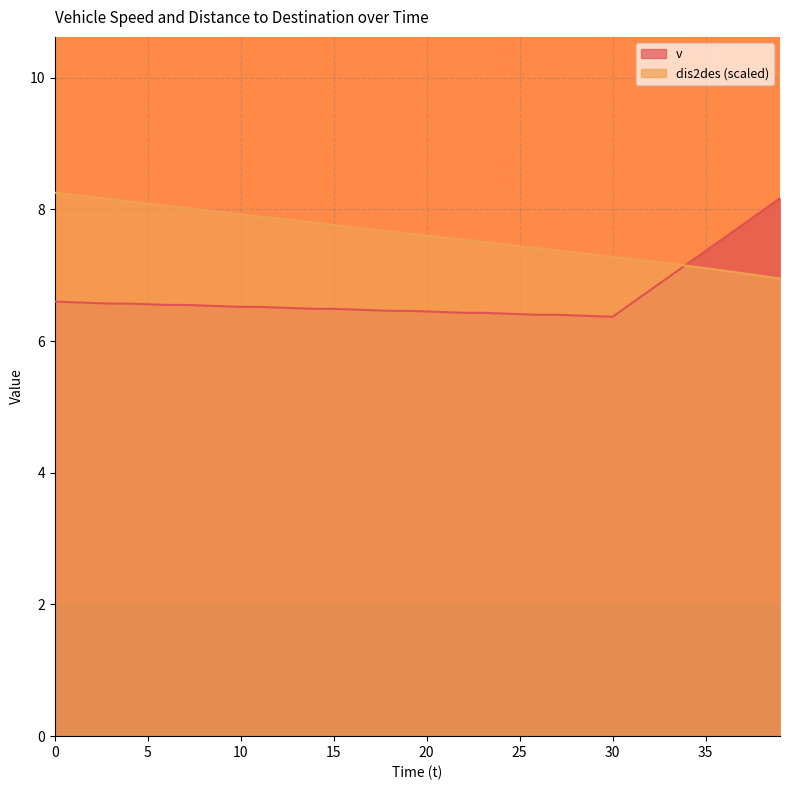

Reading left to right, list all the values displayed in this chart.

v: 6.6	6.6	6.6	6.6	6.6	6.6	6.5	6.5	6.5	6.5	6.5	6.5	6.5	6.5	6.5	6.5	6.5	6.5	6.5	6.5	6.5	6.4	6.4	6.4	6.4	6.4	6.4	6.4	6.4	6.4	6.4	6.6	6.8	7.0	7.2	7.4	7.6	7.8	8.0	8.2
dis2des: 8.3	8.2	8.2	8.2	8.1	8.1	8.1	8.0	8.0	8.0	7.9	7.9	7.9	7.8	7.8	7.8	7.7	7.7	7.7	7.6	7.6	7.6	7.5	7.5	7.5	7.4	7.4	7.4	7.3	7.3	7.3	7.2	7.2	7.2	7.1	7.1	7.1	7.0	7.0	7.0